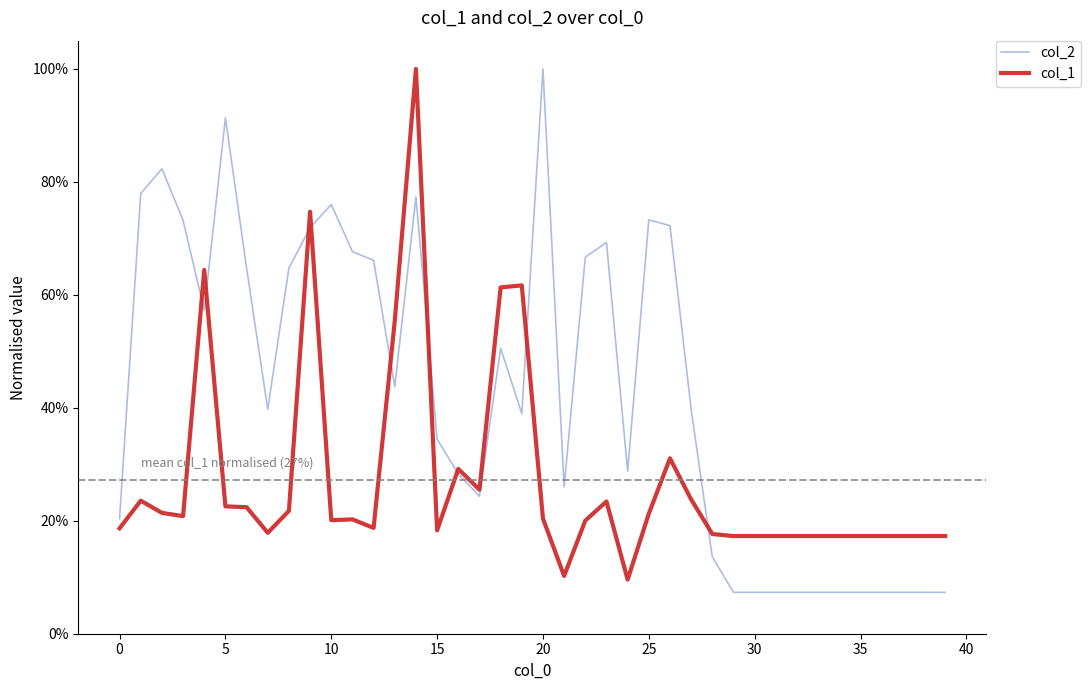

How many interior local peaks does the col_1 series have?

9